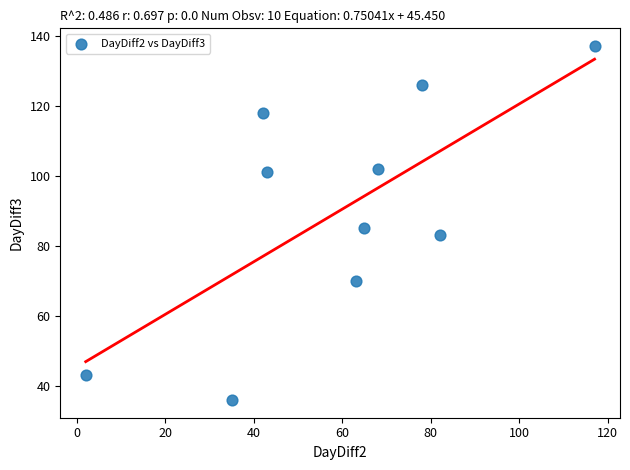

What is the range of X values (max minus min)?

115